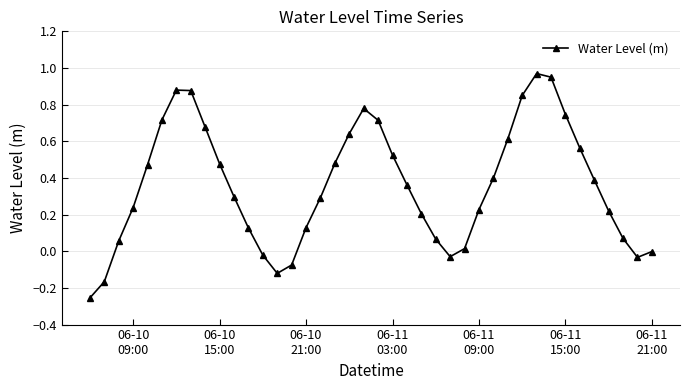

What is the sum of all values?

14.3